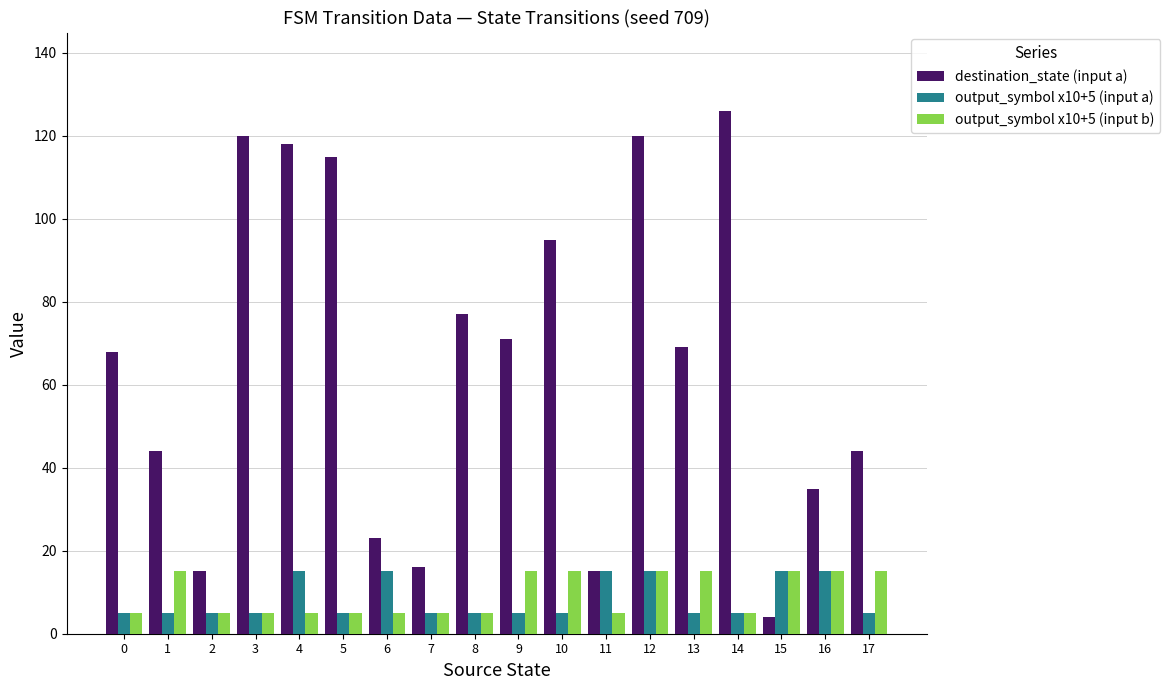

What are all the series names shown in the legend?

destination_state (input a), output_symbol x10+5 (input a), output_symbol x10+5 (input b)